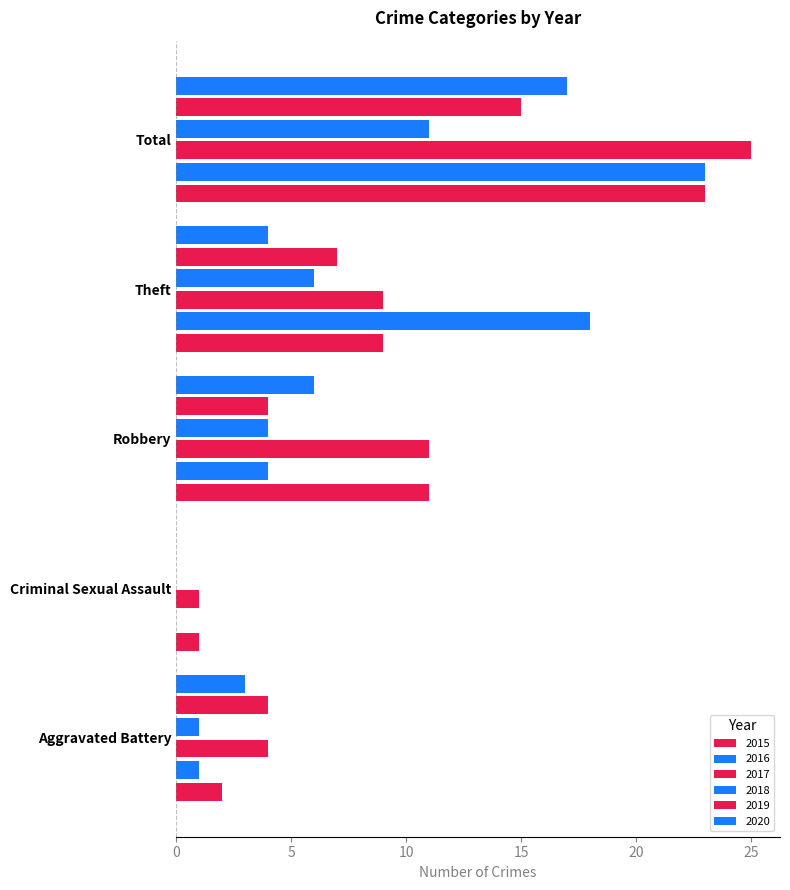

How many distinct data groups are displayed?

6